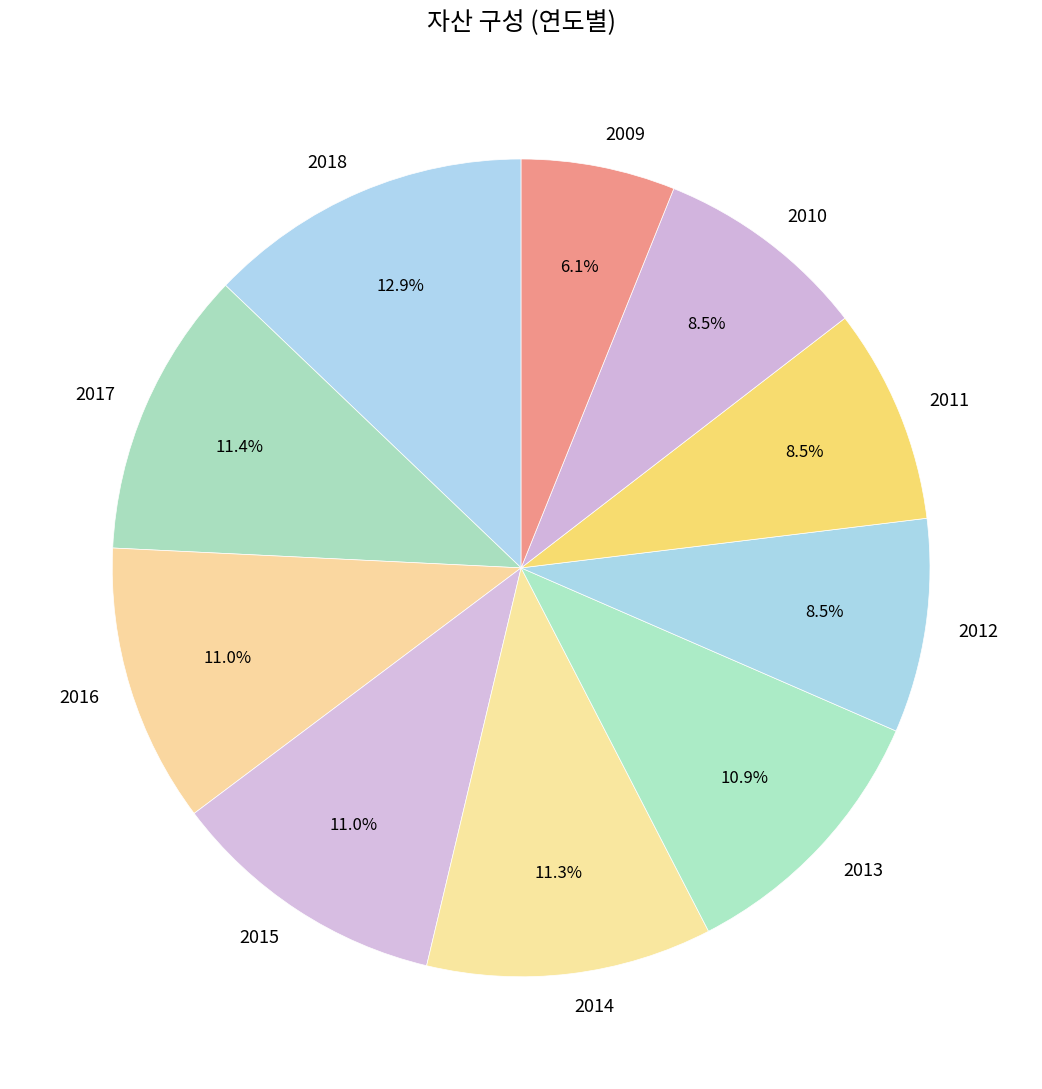

Does 2012 represent more than half of the total?

No